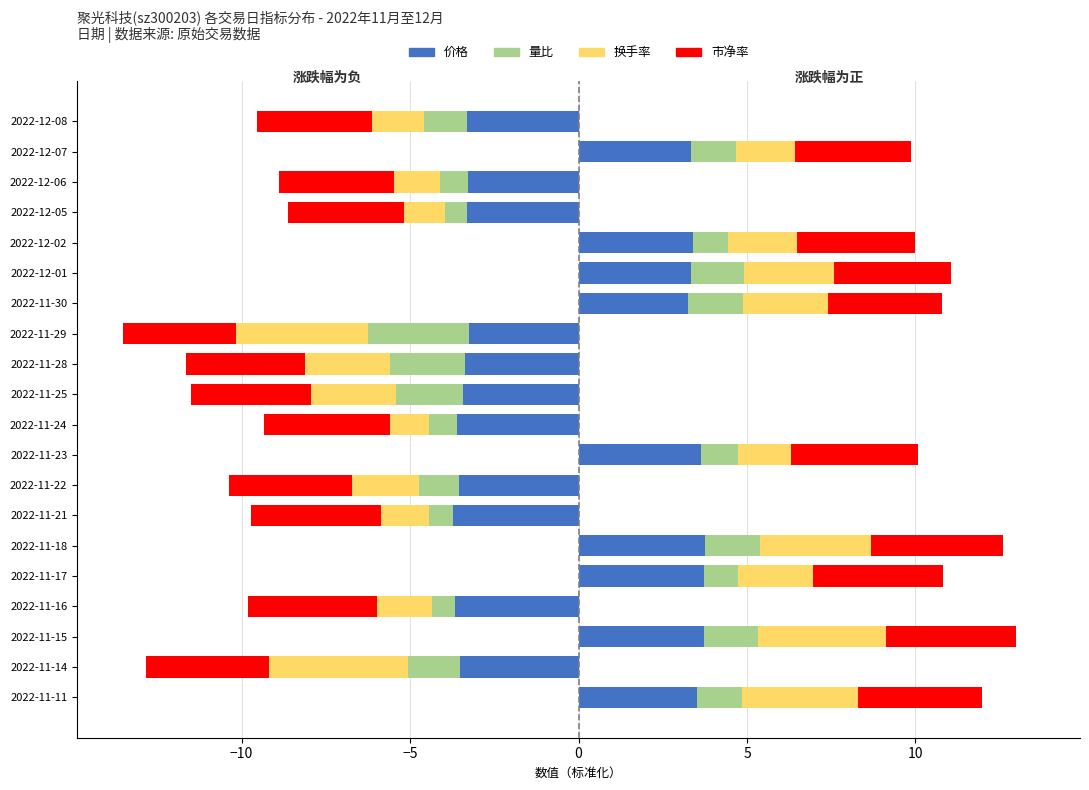

Is the value of 市净率 at 2022-11-18 greater than the value of 换手率 at 2022-11-18?

Yes